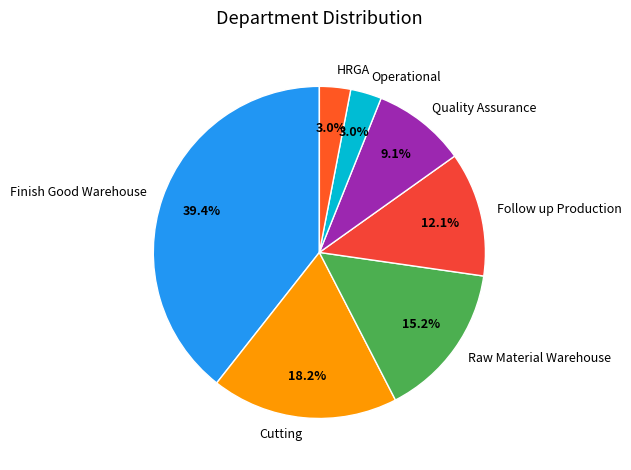

Combined, do Raw Material Warehouse and Quality Assurance account for over 50%?

No